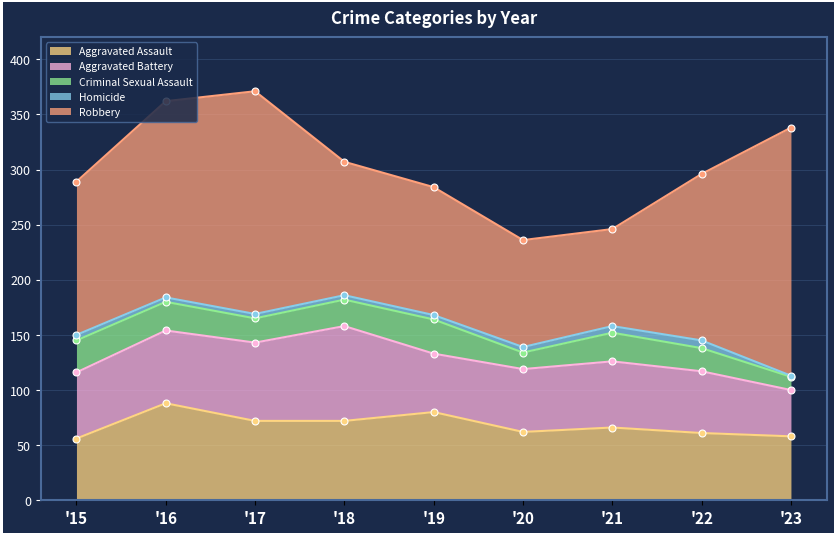

What is the difference between the Aggravated Battery values at 2018 and 2020?

29